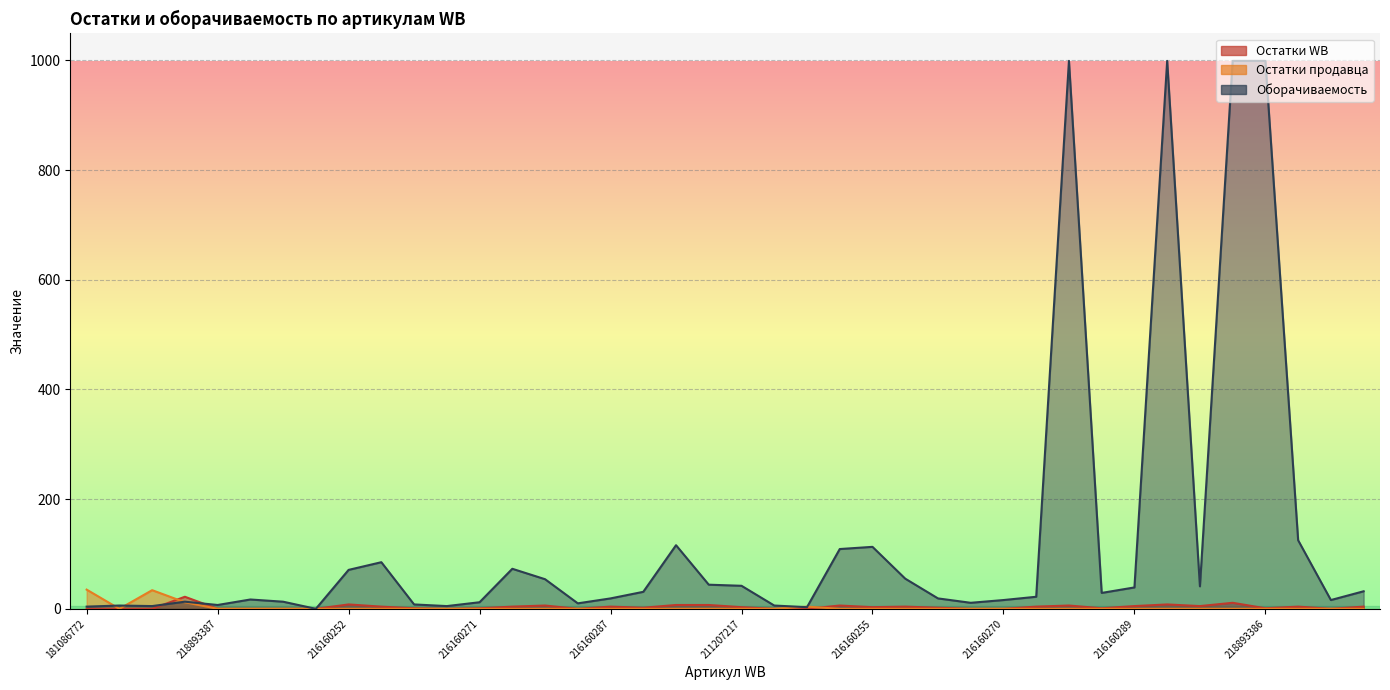

What is the label of the 38th point from the right?

188675969